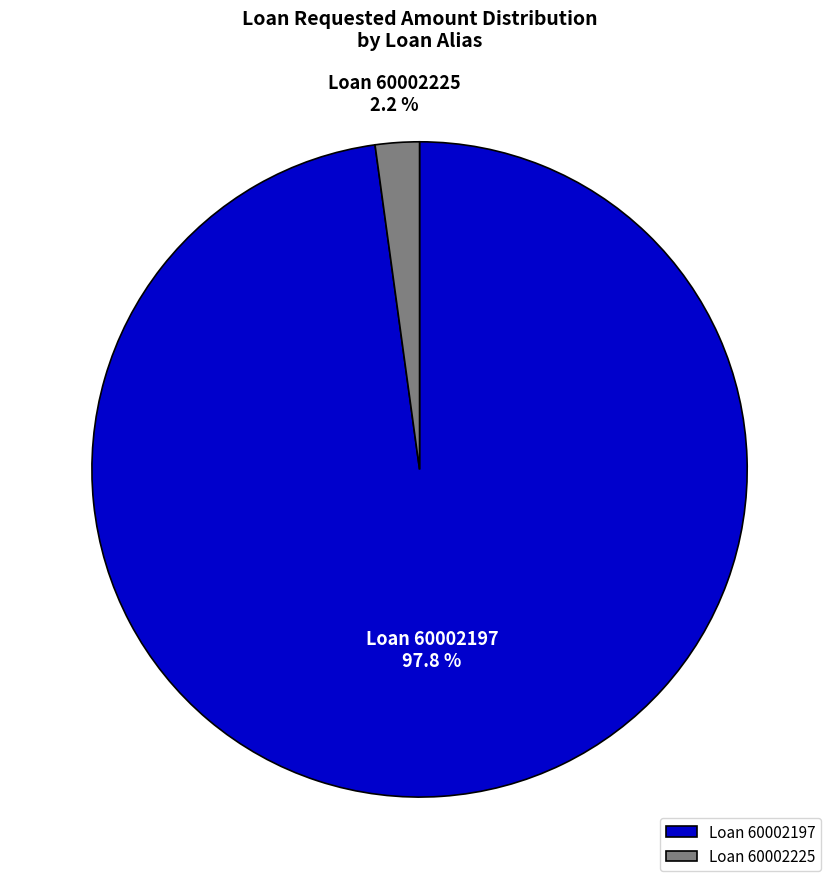

How many slices are in this pie chart?

2